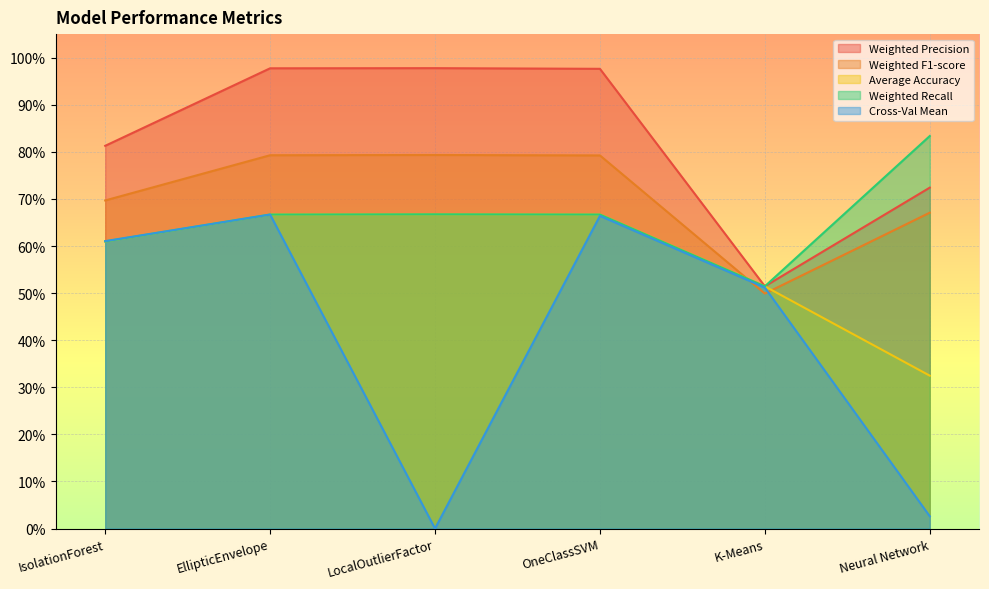

True or false: Weighted Precision has a value of 1.0 at LocalOutlierFactor.

True